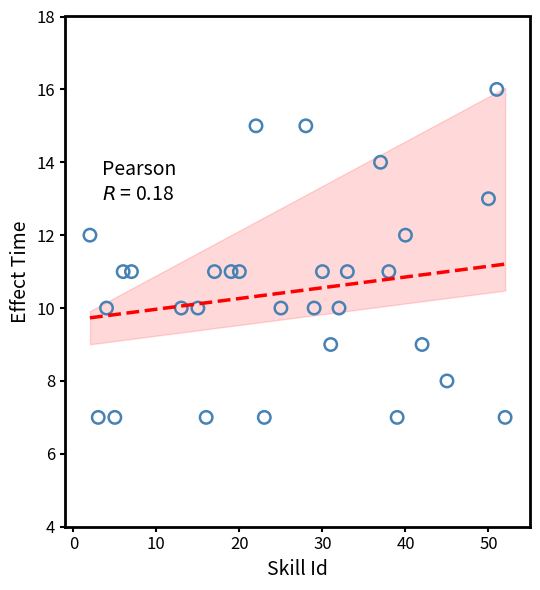

What is the range of X values (max minus min)?

50